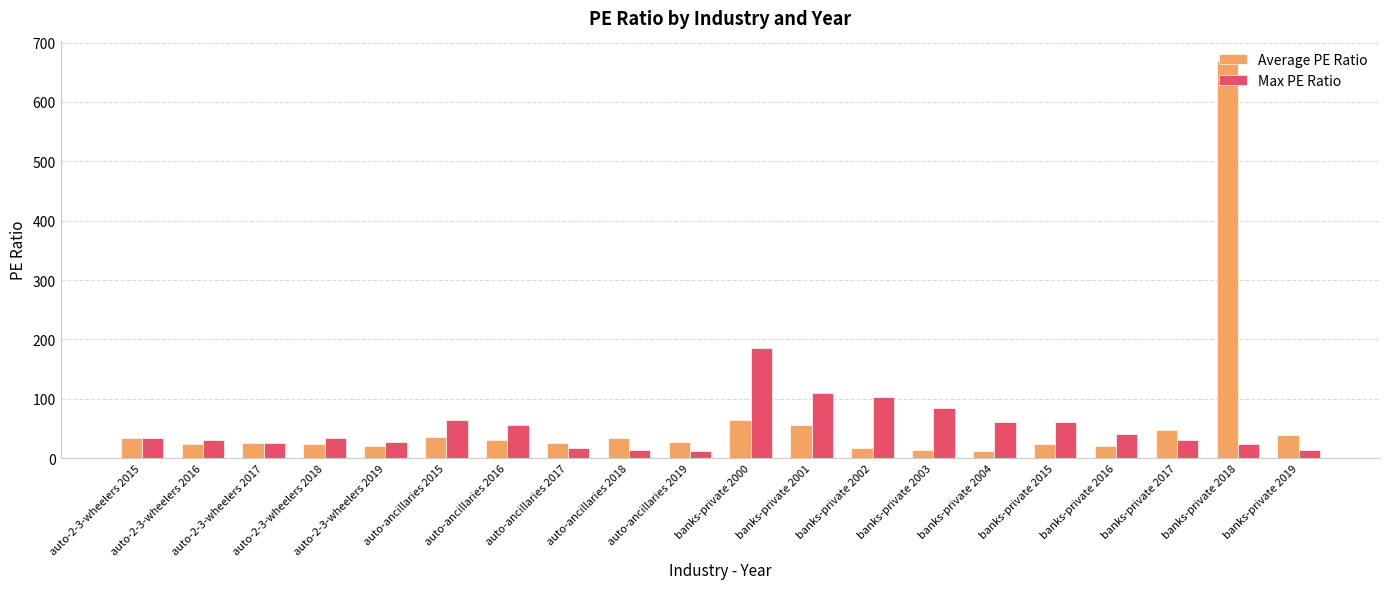

At which label does Average PE Ratio reach its peak?

banks-private 2018